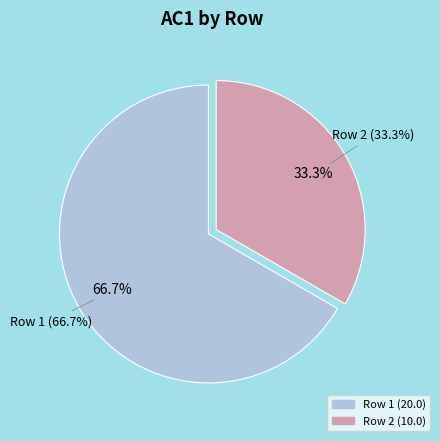

Count the number of slices in the pie.

2